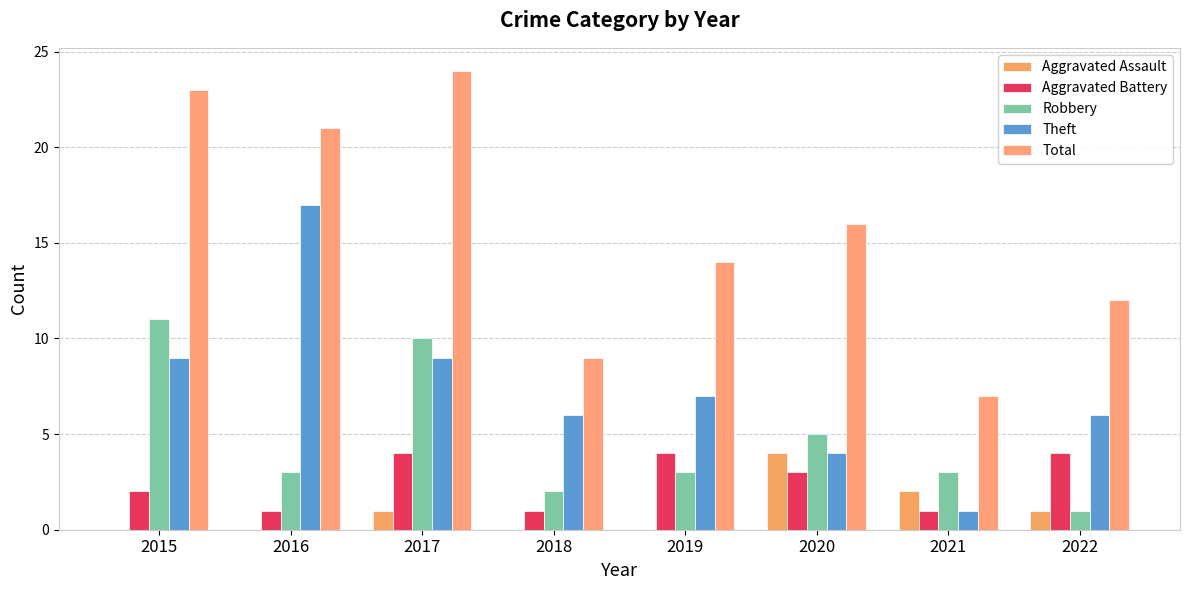

Count the number of data series in this chart.

5